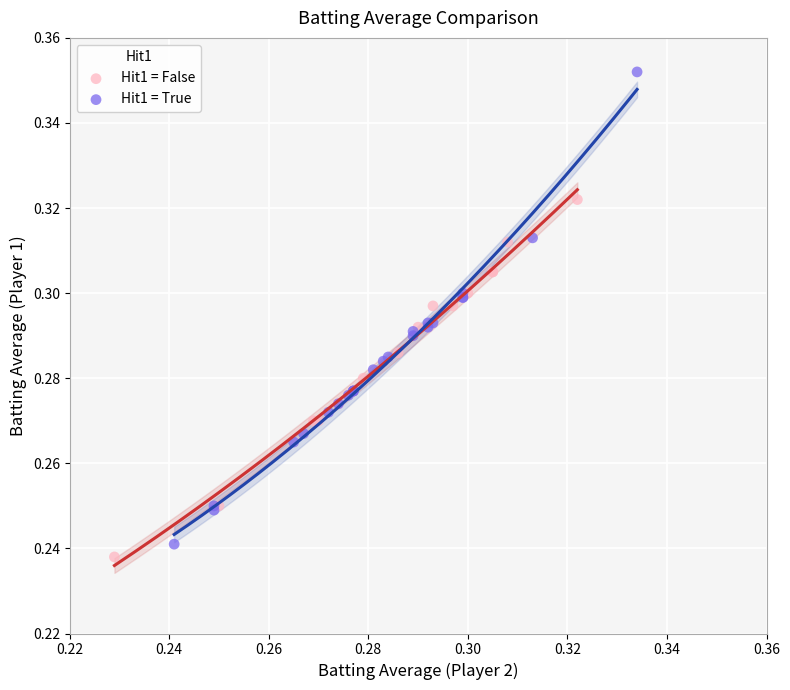

Which series reaches the maximum Y coordinate?

Hit1 = True